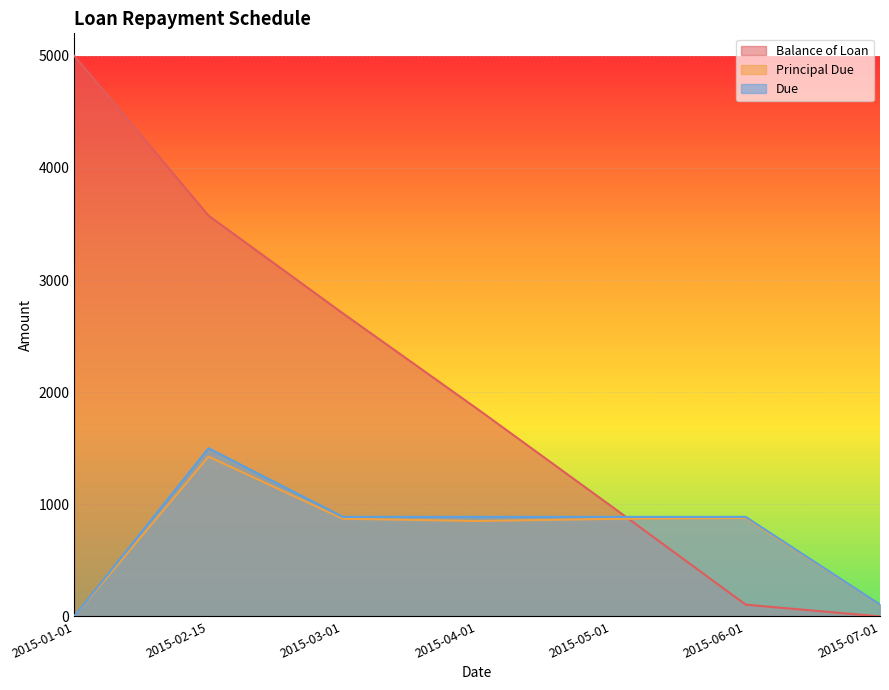

At how many categories does at least one series exceed 4213?

1